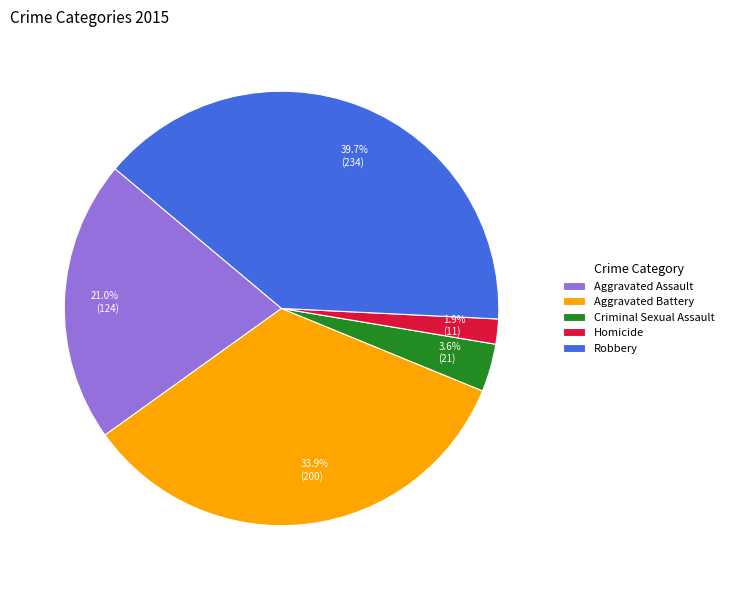

Rank the categories by value from lowest to highest.

Homicide, Criminal Sexual Assault, Aggravated Assault, Aggravated Battery, Robbery